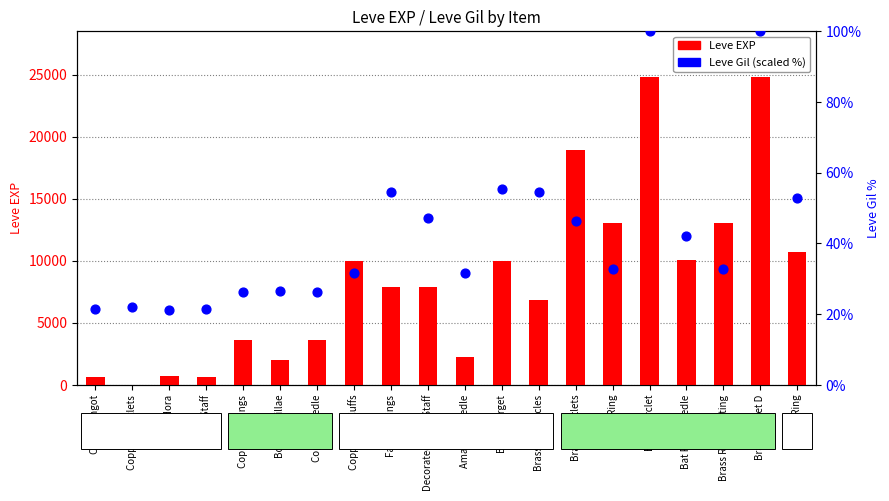

What are all the series names shown in the legend?

Leve EXP, Leve Gil (scaled %)